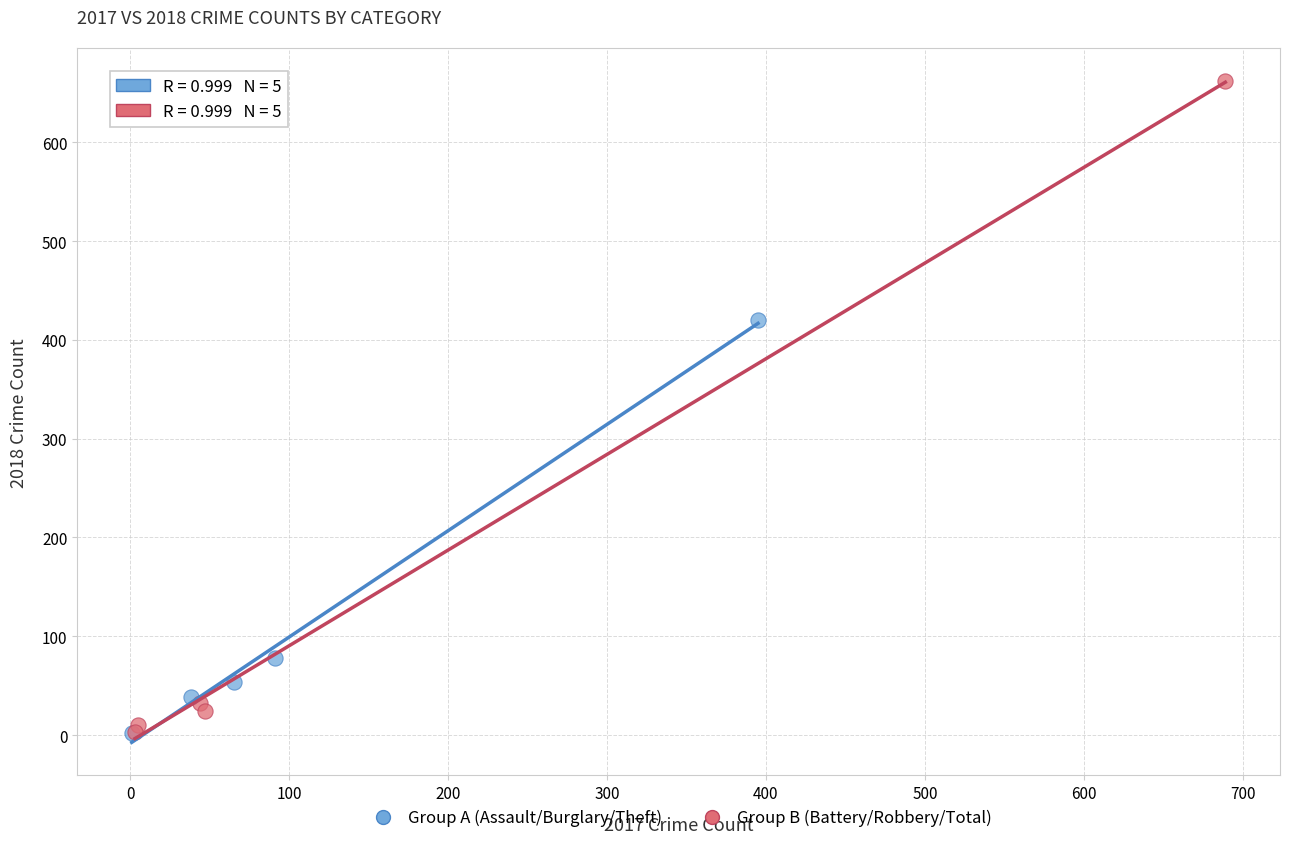

Which series contains the highest Y value?

Group B (Battery/Robbery/Total)